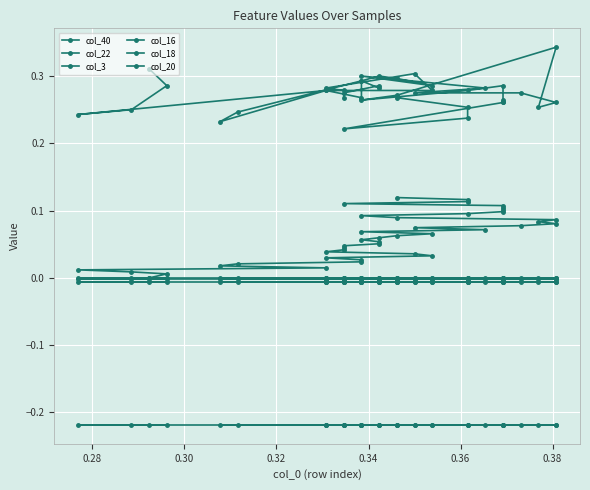

Reading left to right, what are all the values shown in this chart?

col_40: 0.0	0.0	0.0	0.0	0.0	0.0	0.0	0.0	0.0	0.0	0.0	0.0	0.0	0.0	0.0	0.0	0.1	0.1	0.1	0.1	0.1	0.1	0.1	0.1	0.1	0.1	0.1	0.1	0.1	0.1	0.1	0.1	0.1	0.1	0.1	0.1	0.1	0.1	0.1	0.1
col_22: -0.0	-0.0	-0.0	-0.0	-0.0	-0.0	-0.0	-0.0	-0.0	-0.0	-0.0	-0.0	-0.0	-0.0	-0.0	-0.0	-0.0	-0.0	-0.0	-0.0	-0.0	-0.0	-0.0	-0.0	-0.0	-0.0	-0.0	-0.0	-0.0	-0.0	-0.0	-0.0	-0.0	-0.0	-0.0	-0.0	-0.0	-0.0	-0.0	-0.0
col_3: 0.3	0.3	0.2	0.2	0.3	0.2	0.2	0.3	0.3	0.3	0.3	0.3	0.3	0.3	0.3	0.3	0.3	0.3	0.3	0.3	0.3	0.3	0.3	0.3	0.3	0.3	0.3	0.3	0.3	0.3	0.3	0.3	0.3	0.3	0.3	0.3	0.2	0.2	0.3	0.3
col_16: -0.0	-0.0	-0.0	-0.0	-0.0	-0.0	-0.0	-0.0	-0.0	-0.0	-0.0	-0.0	-0.0	-0.0	-0.0	-0.0	-0.0	-0.0	-0.0	-0.0	-0.0	-0.0	-0.0	-0.0	-0.0	-0.0	-0.0	-0.0	-0.0	-0.0	-0.0	-0.0	-0.0	-0.0	-0.0	-0.0	-0.0	-0.0	-0.0	-0.0
col_18: -0.2	-0.2	-0.2	-0.2	-0.2	-0.2	-0.2	-0.2	-0.2	-0.2	-0.2	-0.2	-0.2	-0.2	-0.2	-0.2	-0.2	-0.2	-0.2	-0.2	-0.2	-0.2	-0.2	-0.2	-0.2	-0.2	-0.2	-0.2	-0.2	-0.2	-0.2	-0.2	-0.2	-0.2	-0.2	-0.2	-0.2	-0.2	-0.2	-0.2
col_20: -0.0	-0.0	-0.0	-0.0	-0.0	-0.0	-0.0	-0.0	-0.0	-0.0	-0.0	-0.0	-0.0	-0.0	-0.0	-0.0	-0.0	-0.0	-0.0	-0.0	-0.0	-0.0	-0.0	-0.0	-0.0	-0.0	-0.0	-0.0	-0.0	-0.0	-0.0	-0.0	-0.0	-0.0	-0.0	-0.0	-0.0	-0.0	-0.0	-0.0